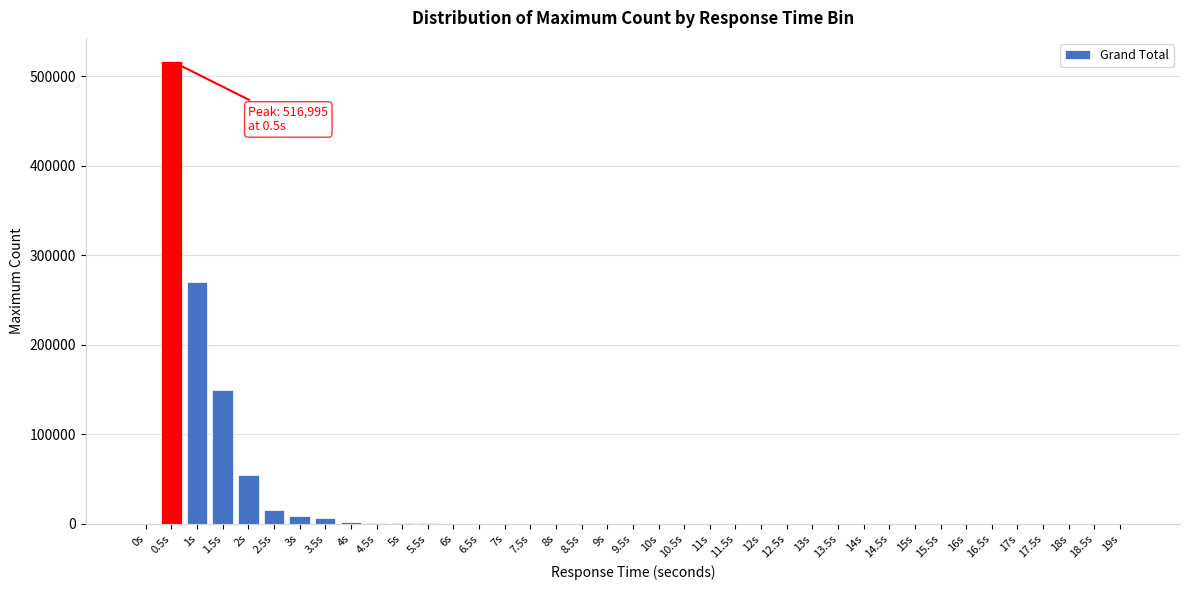

What is the maximum value shown in the chart?

516995